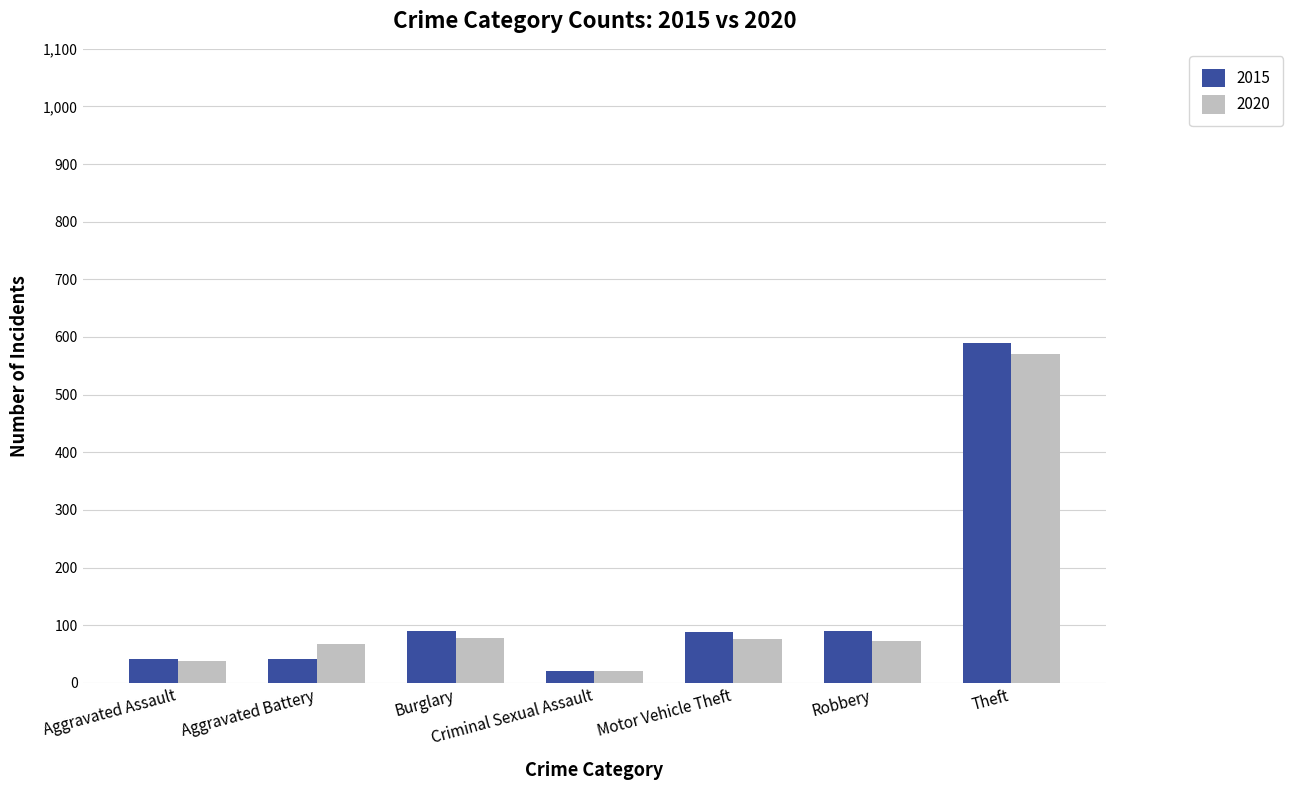

Between Aggravated Battery and Motor Vehicle Theft, which series saw the biggest shift?

2015